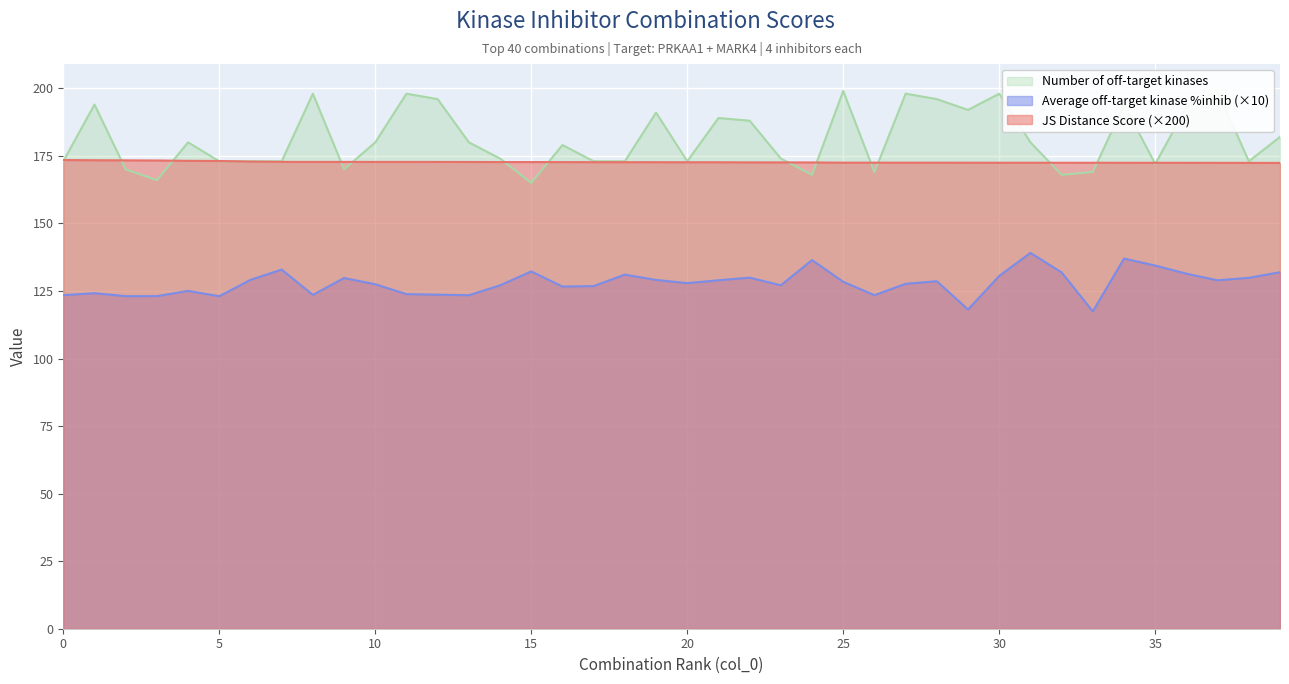

True or false: Number of off-target kinases has more than 2 points higher than both neighbors.

True